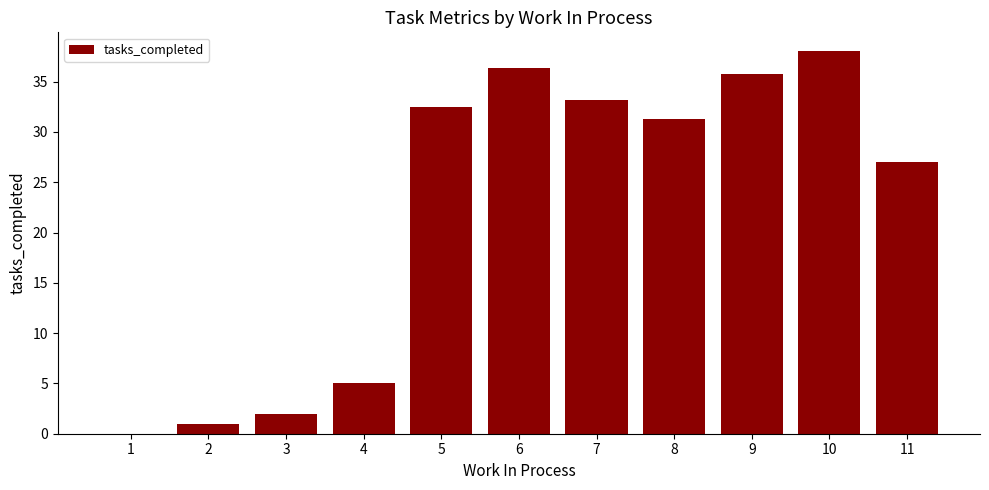

What is the greatest value displayed?

38.0